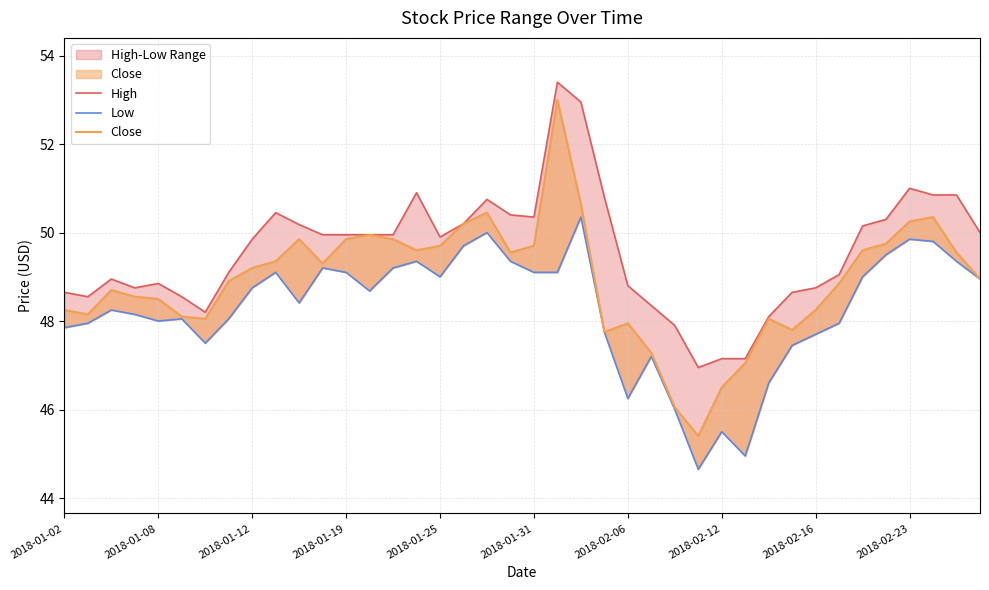

What is the lowest value of the Close series?

45.4